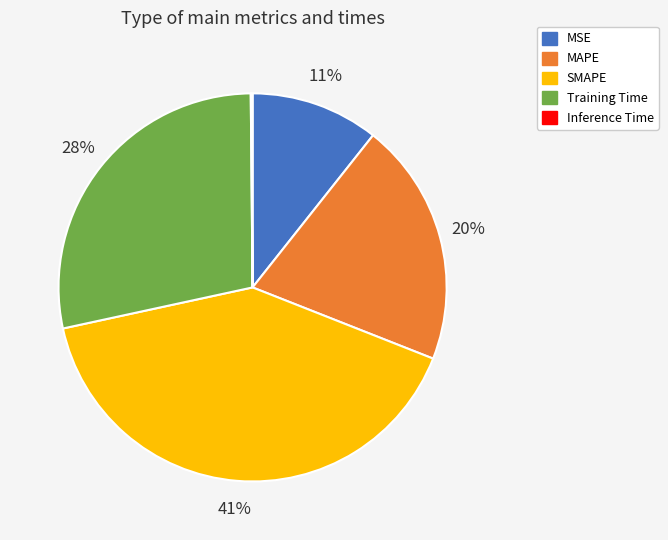

Combined, do Training Time and MSE account for over 50%?

No